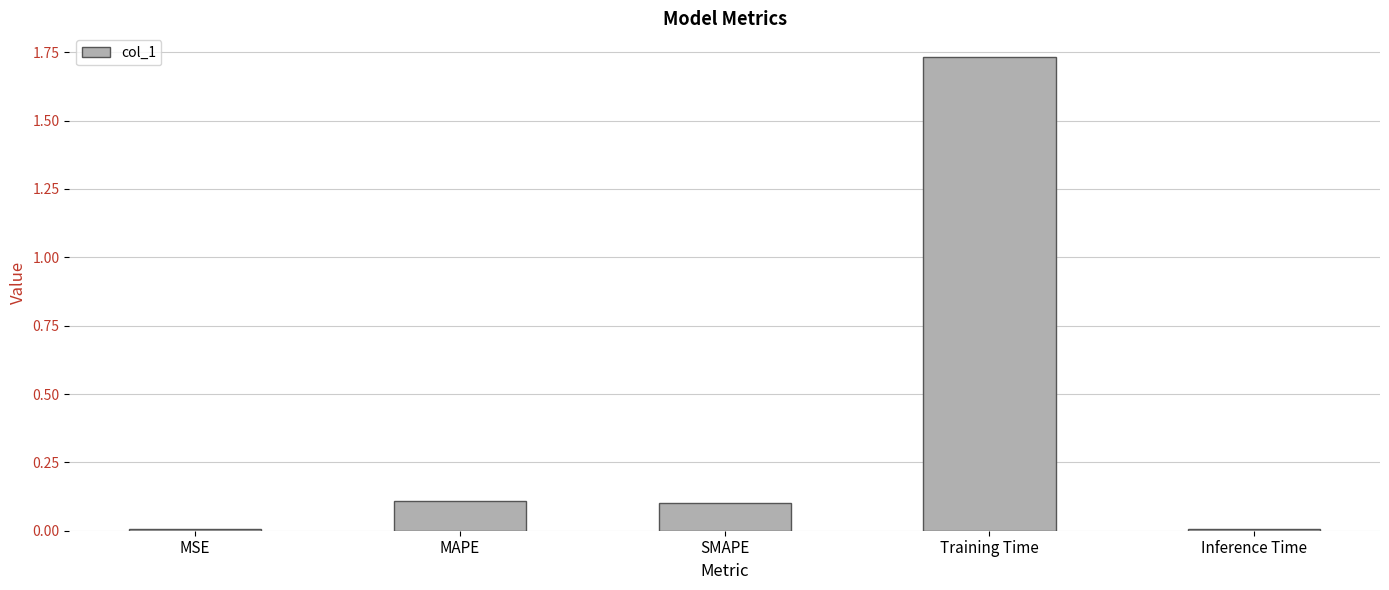

At which category does the chart reach its peak across all series?

Training Time